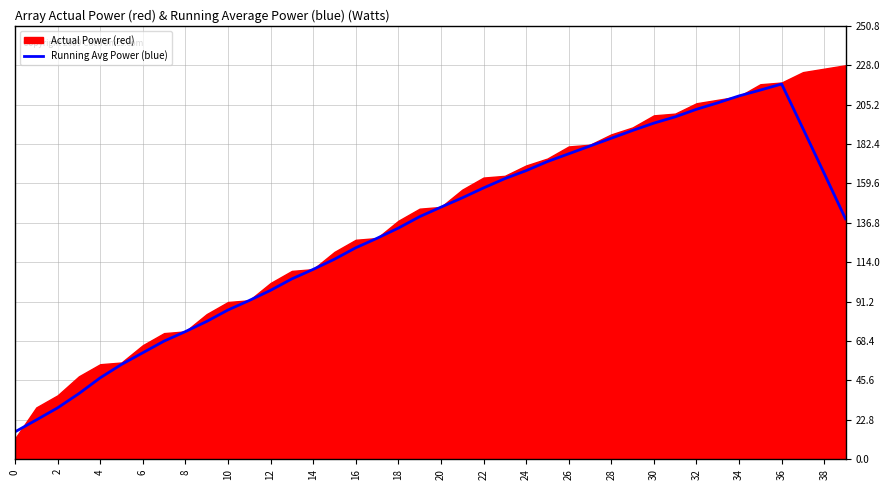

The Running Avg Power (blue) series shows 176.8 at 26. True or false?

True